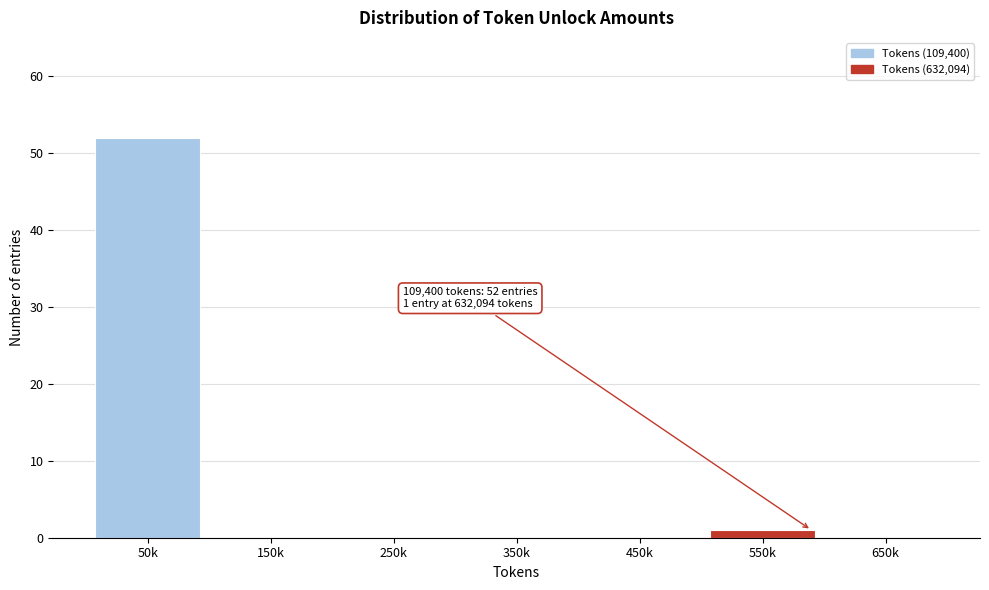

Reading right to left, list all the values displayed in this chart.

650k=0	550k=1	450k=0	350k=0	250k=0	150k=0	50k=52